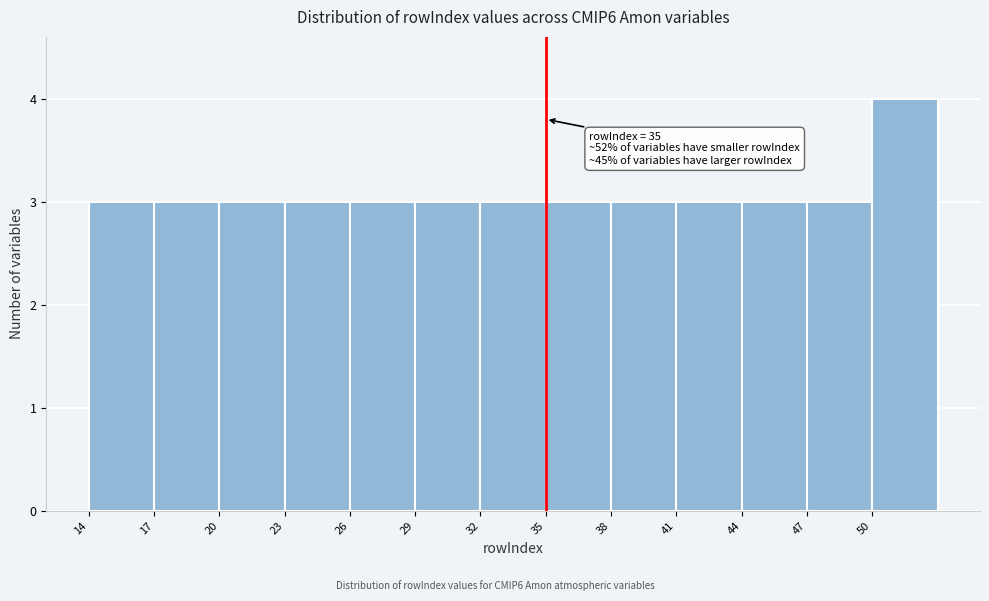

Which range on the x-axis has the tallest bar?

50 to 53